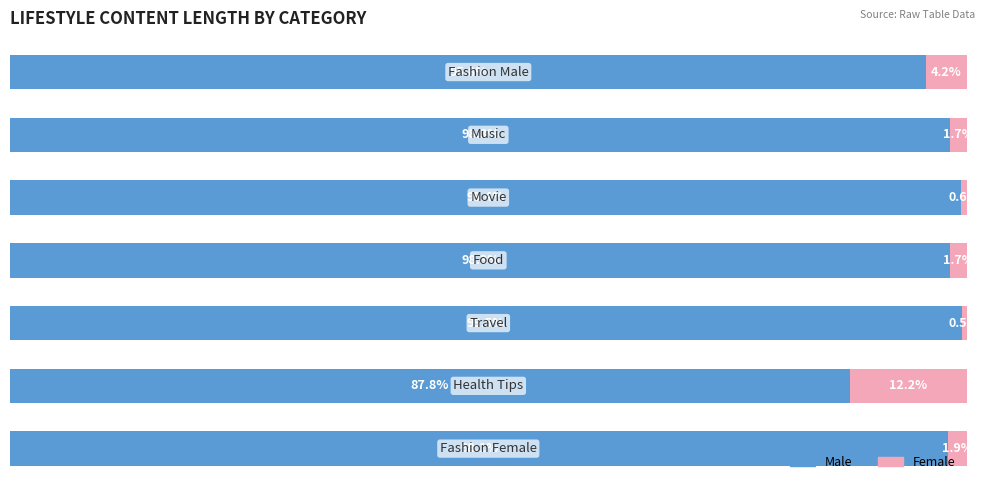

What is the value of the Male bar at the 2nd from the left?

87.8